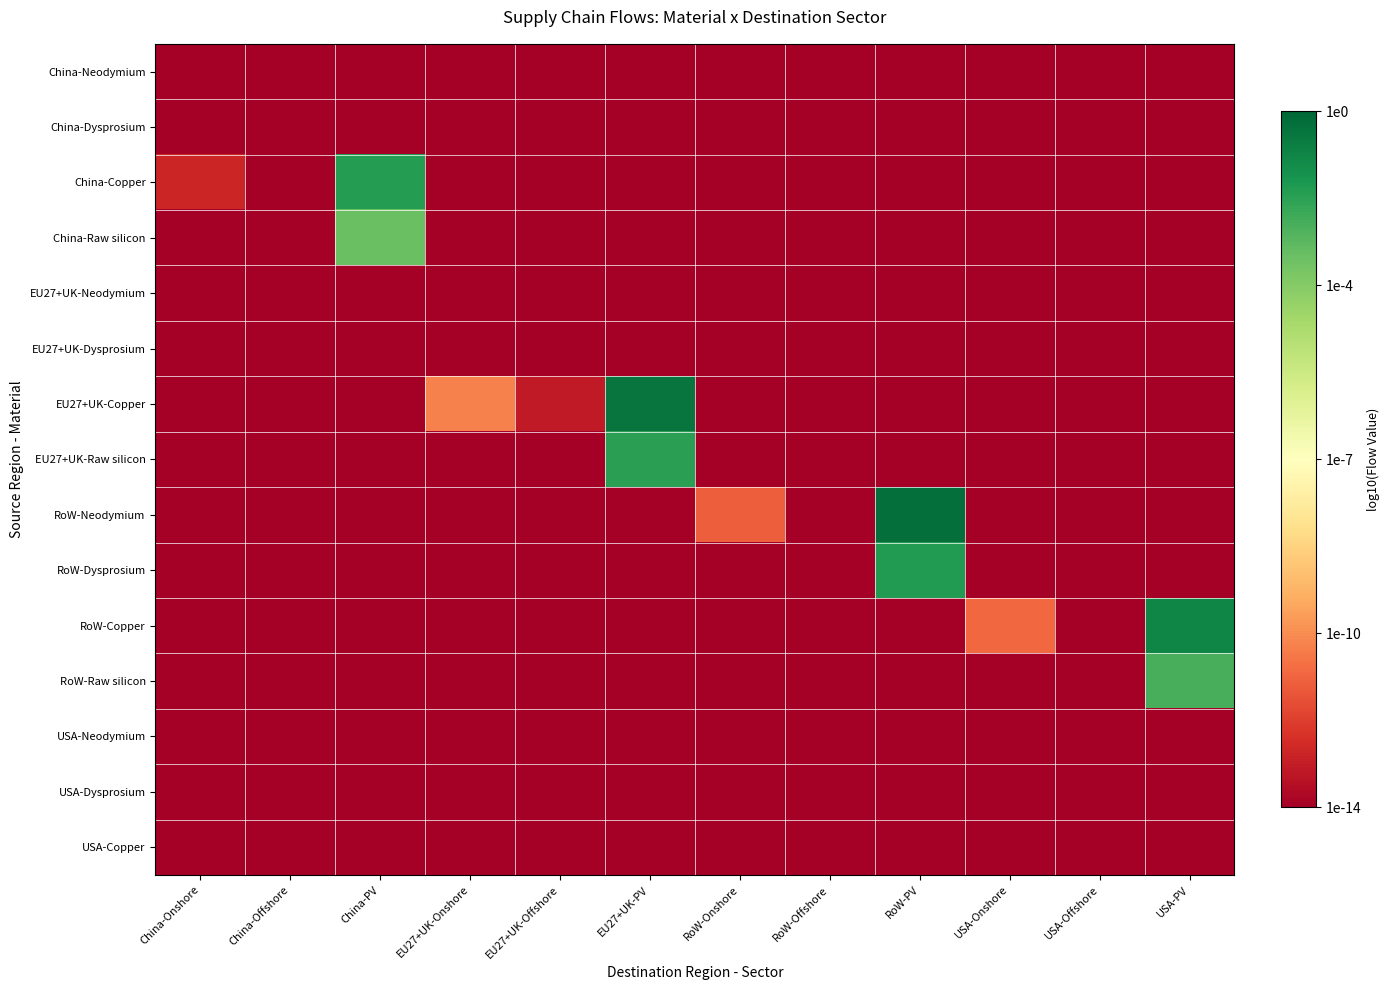

Which series has the largest total across all categories?

EU27+UK-Copper